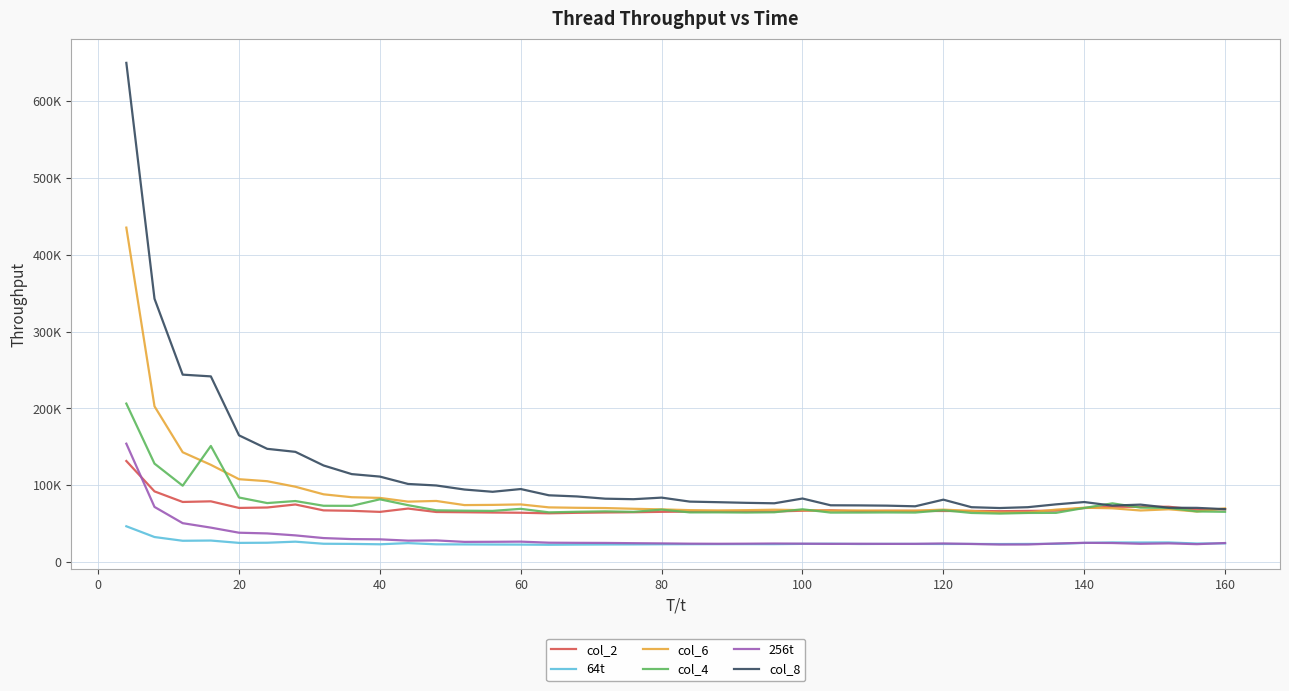

What are all the series names shown in the legend?

col_2, 64t, col_6, col_4, 256t, col_8